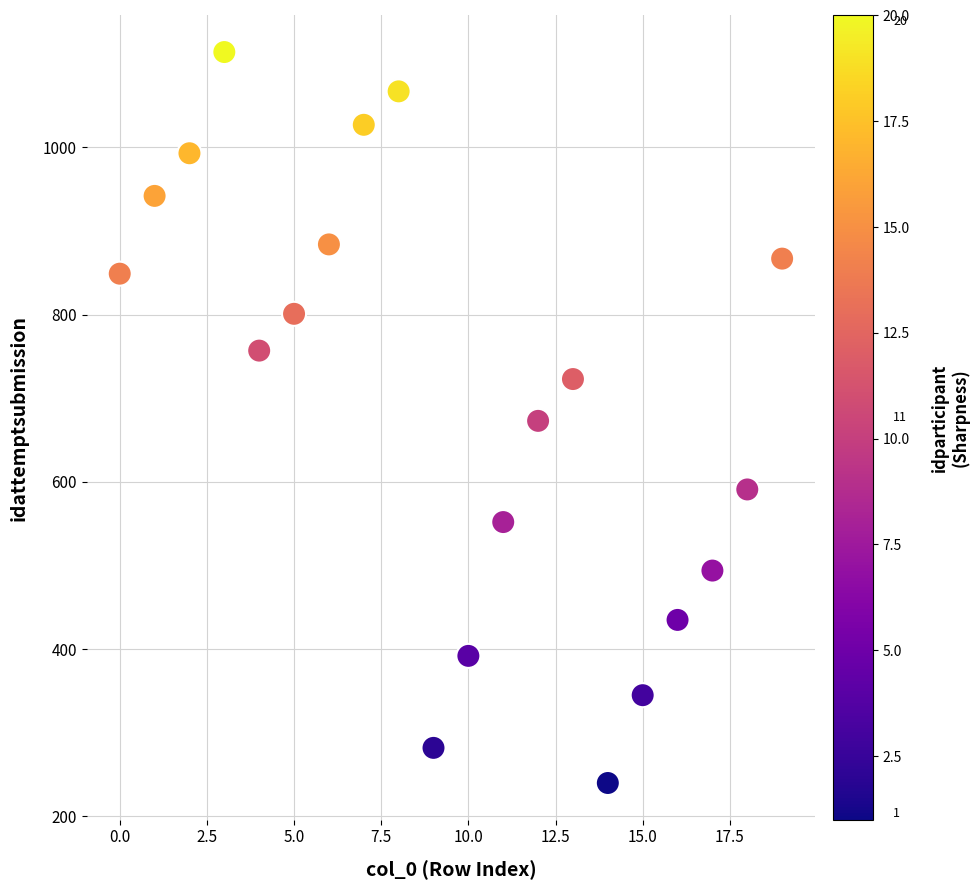

What is the range of Y values (max minus min)?

874